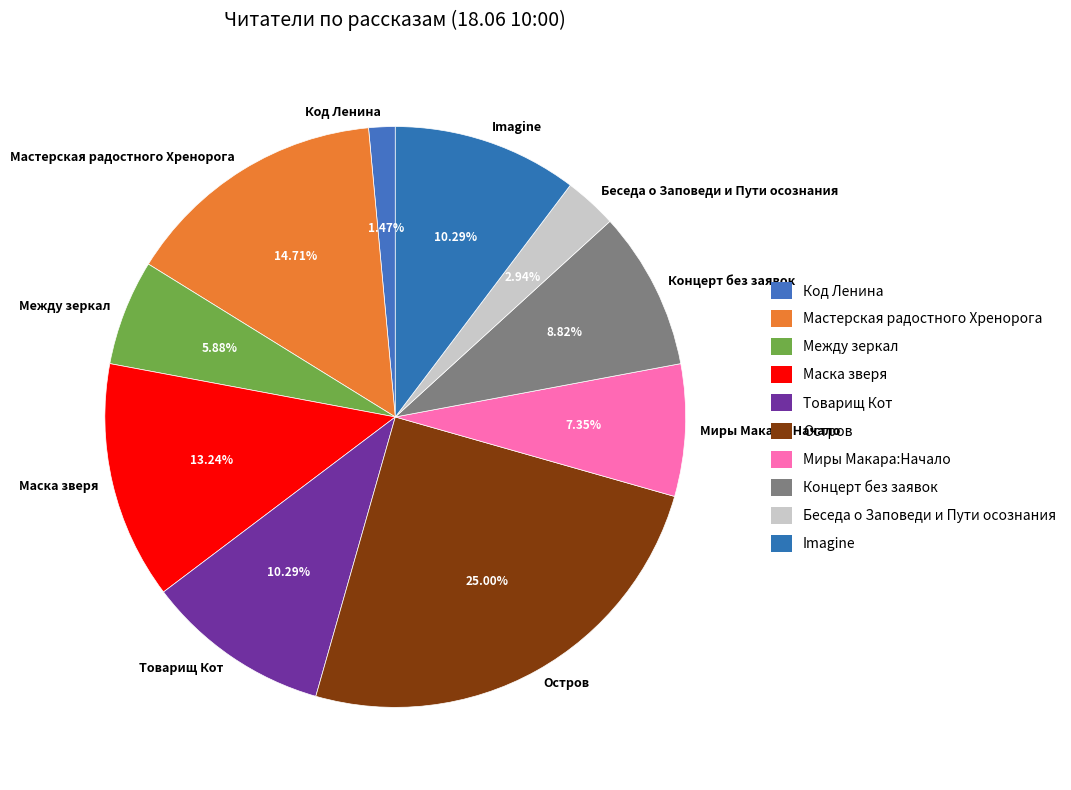

Which category has the biggest portion of the pie?

Остров